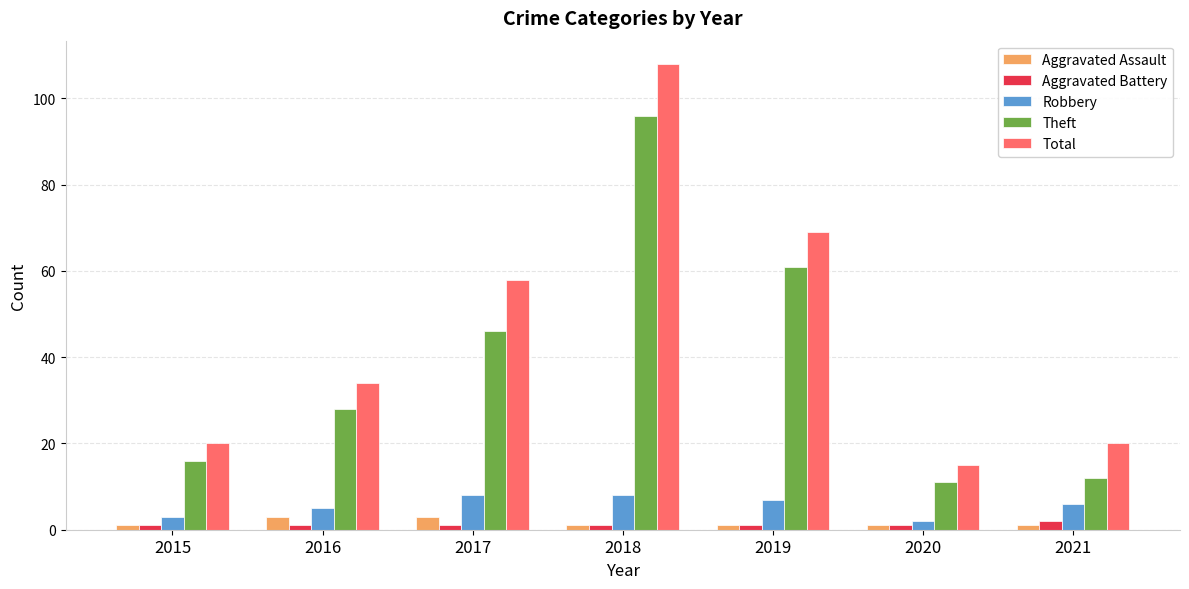

At which label does Total reach its minimum?

2020